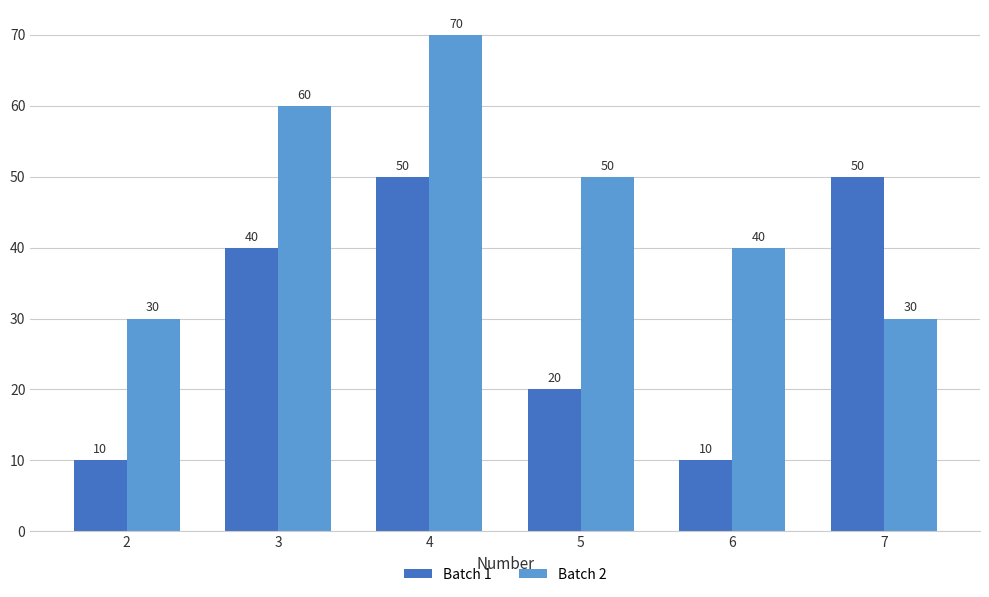

What is the difference between the maximum and second lowest values in the Batch 2 series?

40